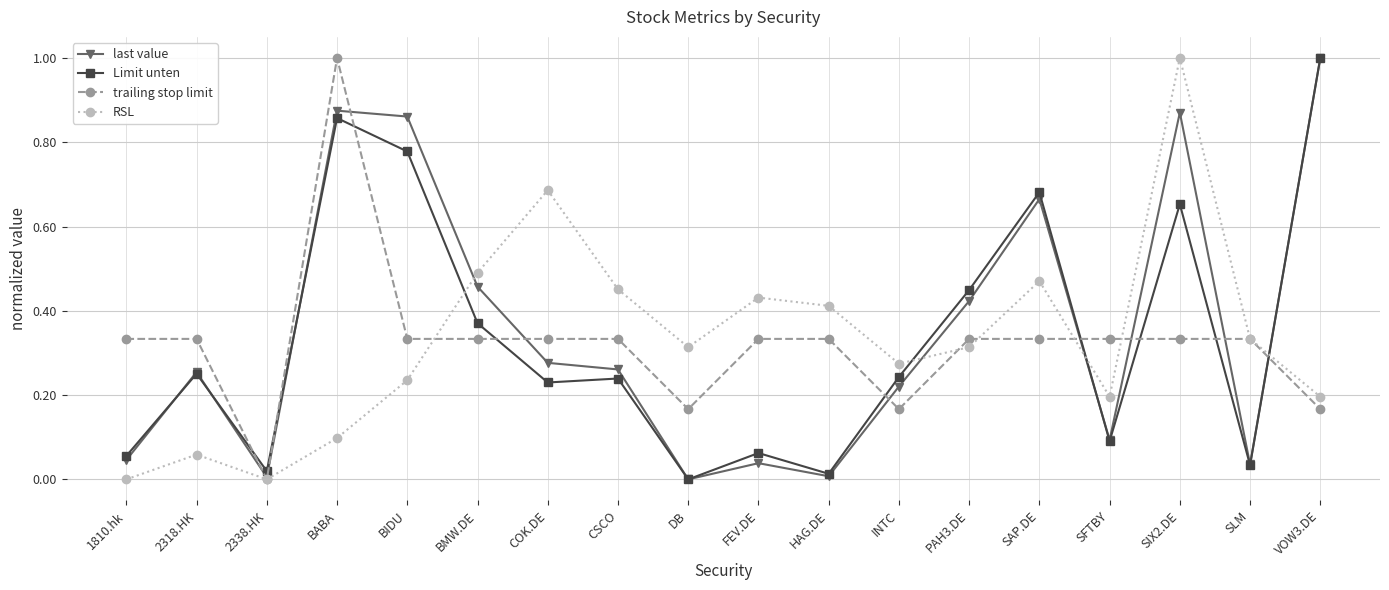

What is the difference between the maximum and minimum values in the Limit unten series?

1.0